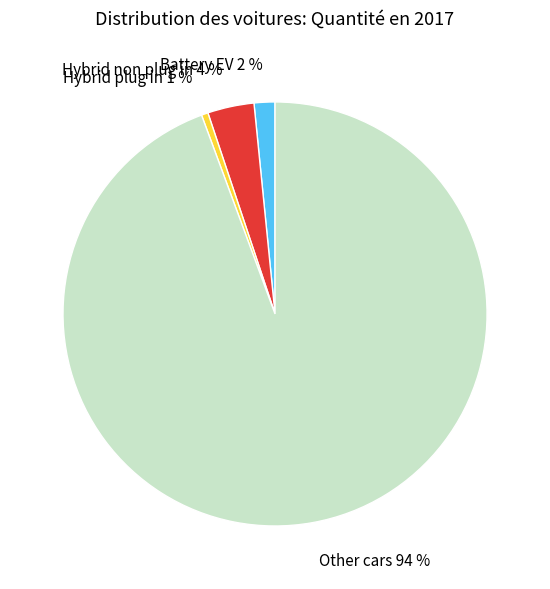

Between Hybrid non plug in 4 % and Hybrid plug in 1 %, which is larger?

Hybrid non plug in 4 %